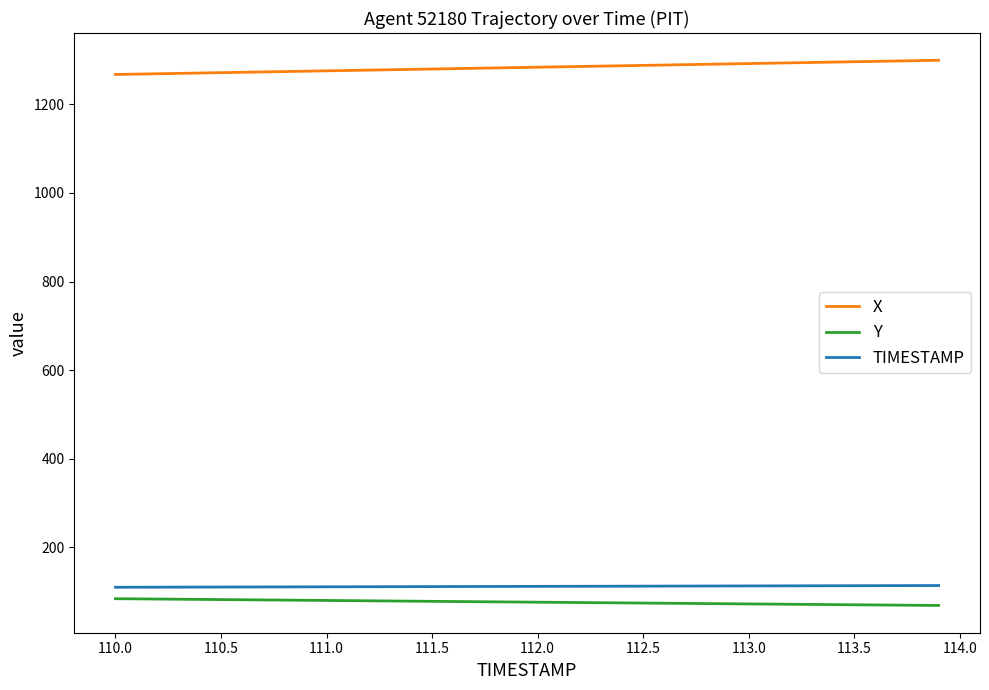

What is the minimum value shown in the chart?

68.9